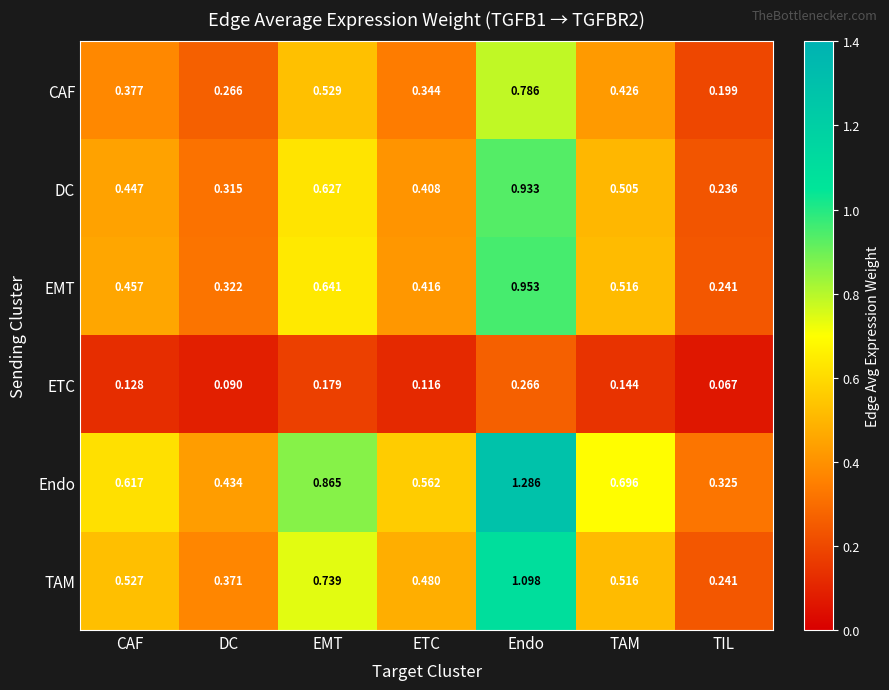

Which category has the lowest value in the ETC series?

TIL